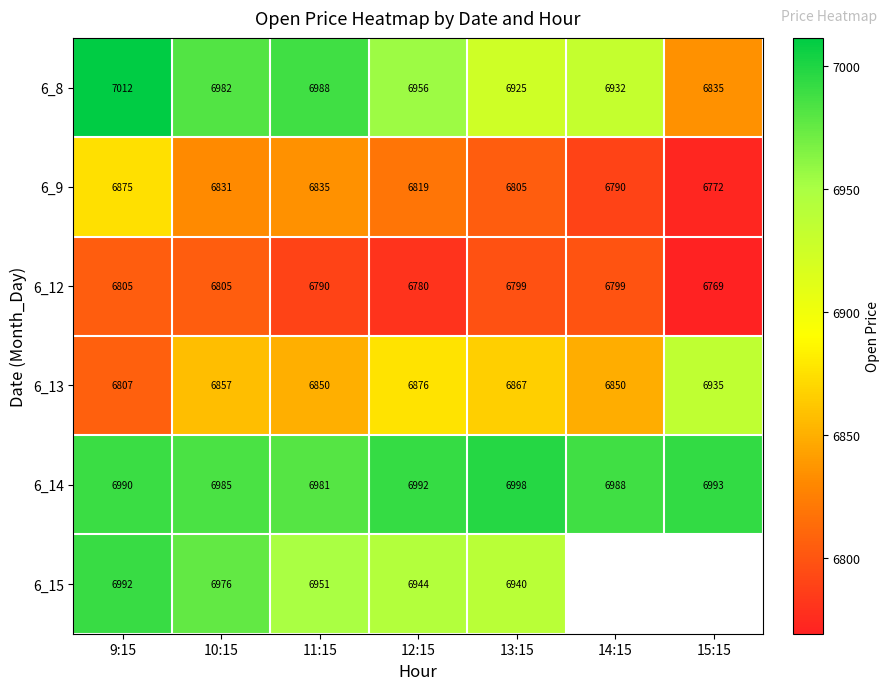

Is the value of 6_9 at 11:15 greater than the value of 6_13 at 14:15?

No